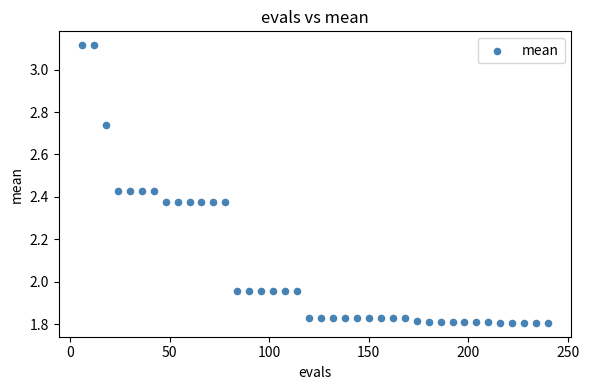

What is the range of X values (max minus min)?

234.0